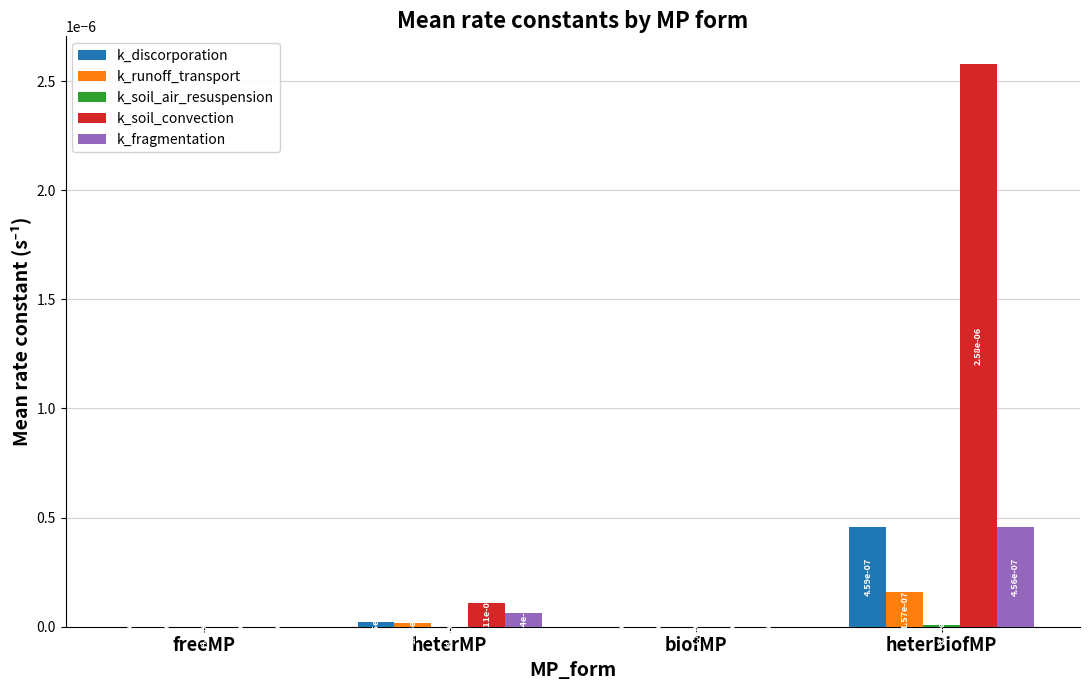

How many categories are shown in the chart?

4